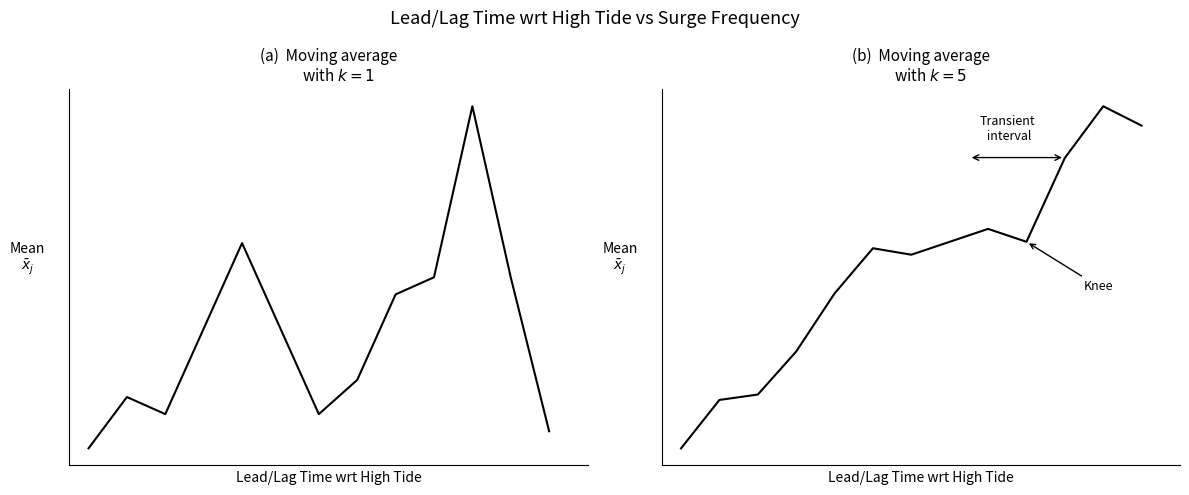

How many interior local valleys does the Frequency of Surge Peak series have?

2